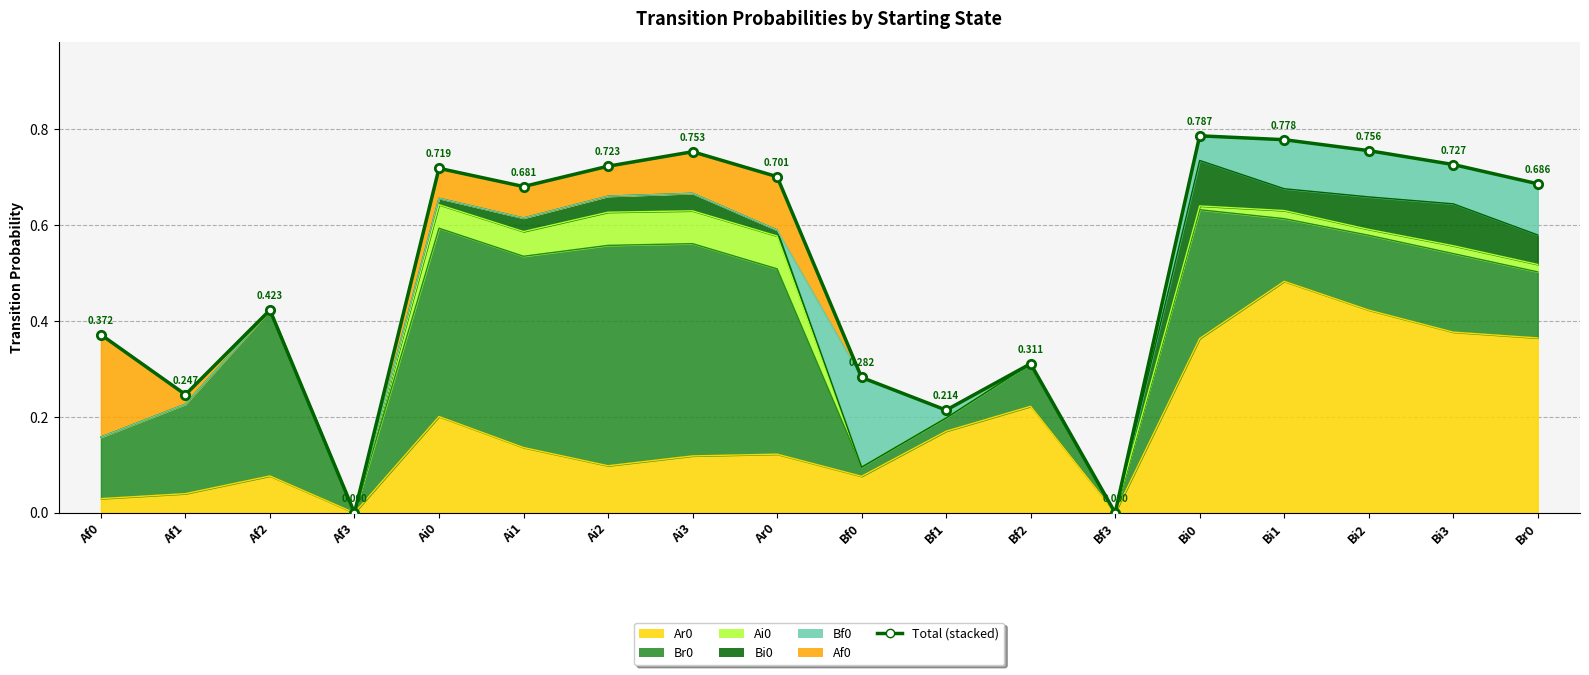

Reading right to left, what are all the values shown in this chart?

0.7	0.7	0.8	0.8	0.8	0.0	0.3	0.2	0.3	0.7	0.8	0.7	0.7	0.7	0.0	0.4	0.2	0.4